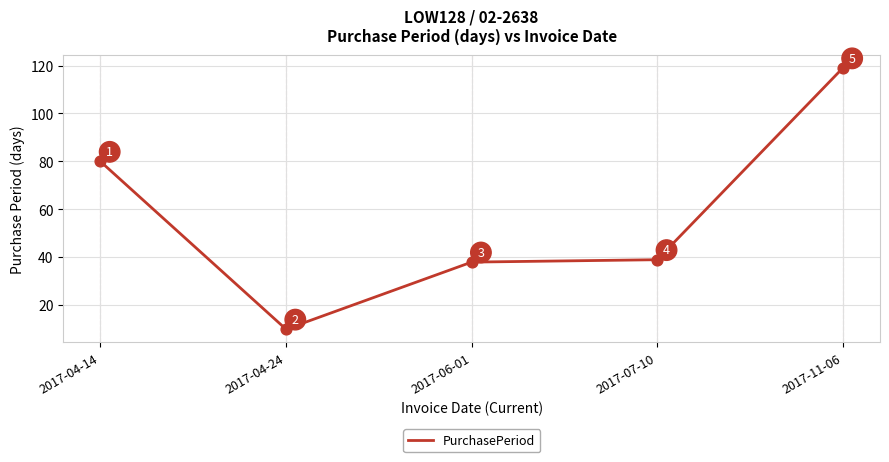

Between 2017-04-14 and 2017-07-10, which is larger?

2017-04-14